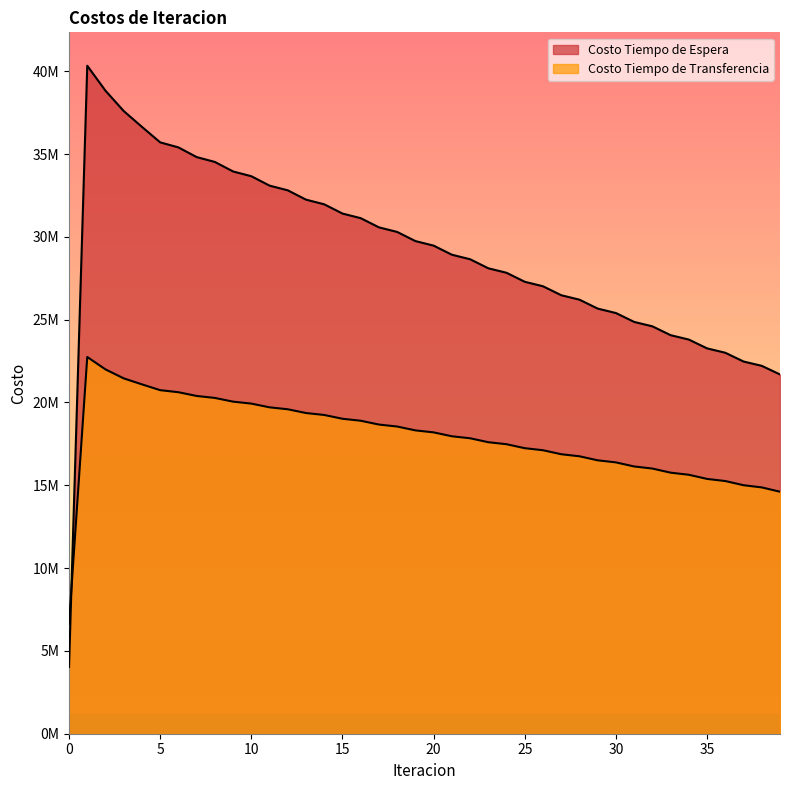

What is the difference between the Costo Tiempo de Espera values at 15 and 21?

2485326.8